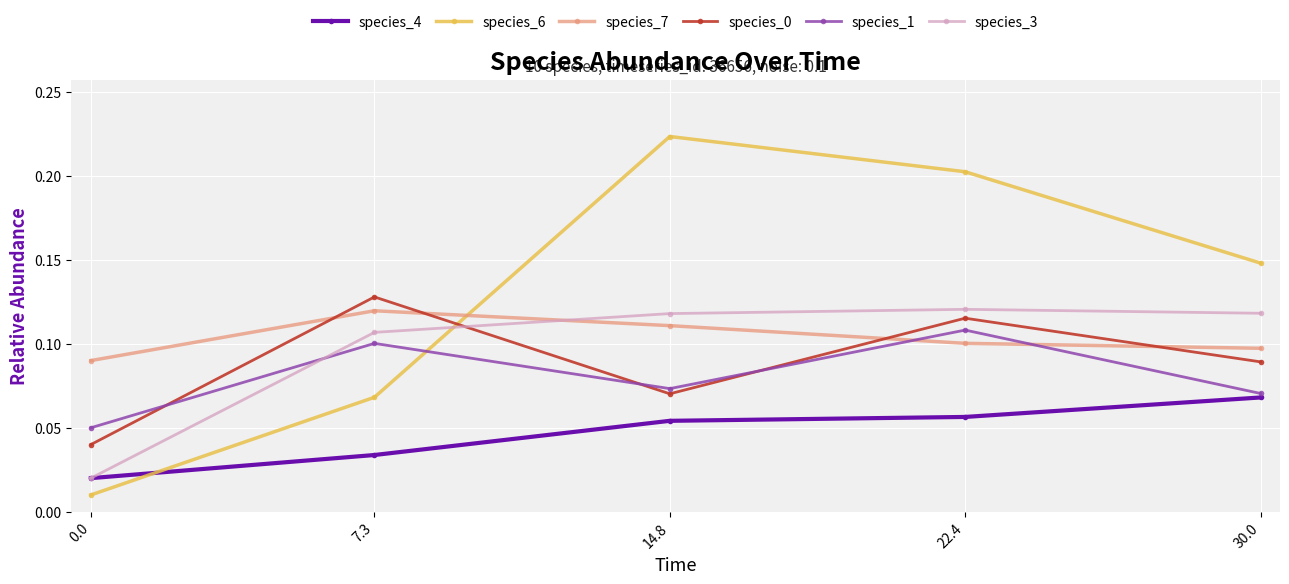

True or false: species_6 has a value of 0.1 at 7.3.

True